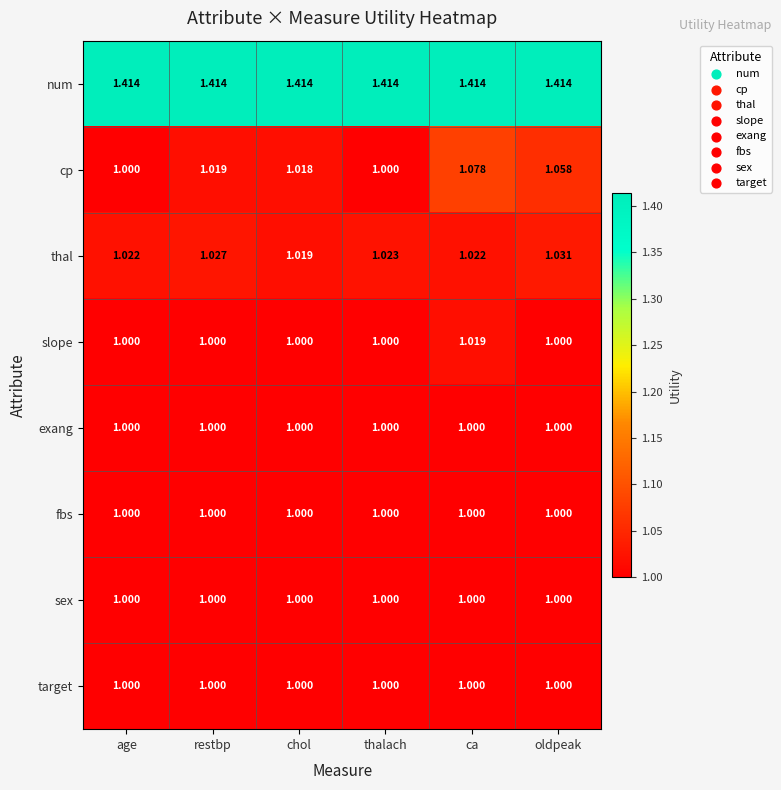

Which series has the largest total across all categories?

num